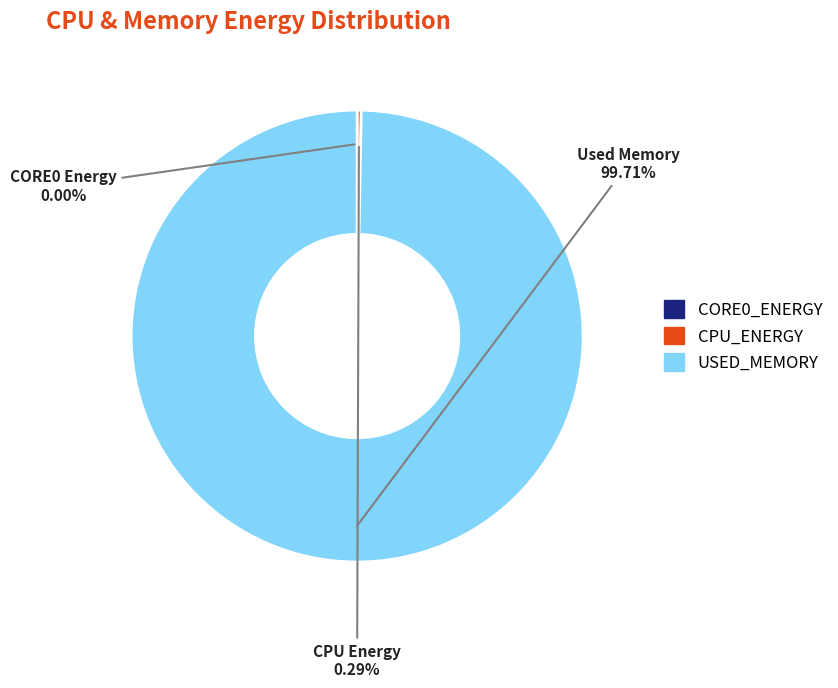

Is there any slice that represents more than half of the pie?

Yes